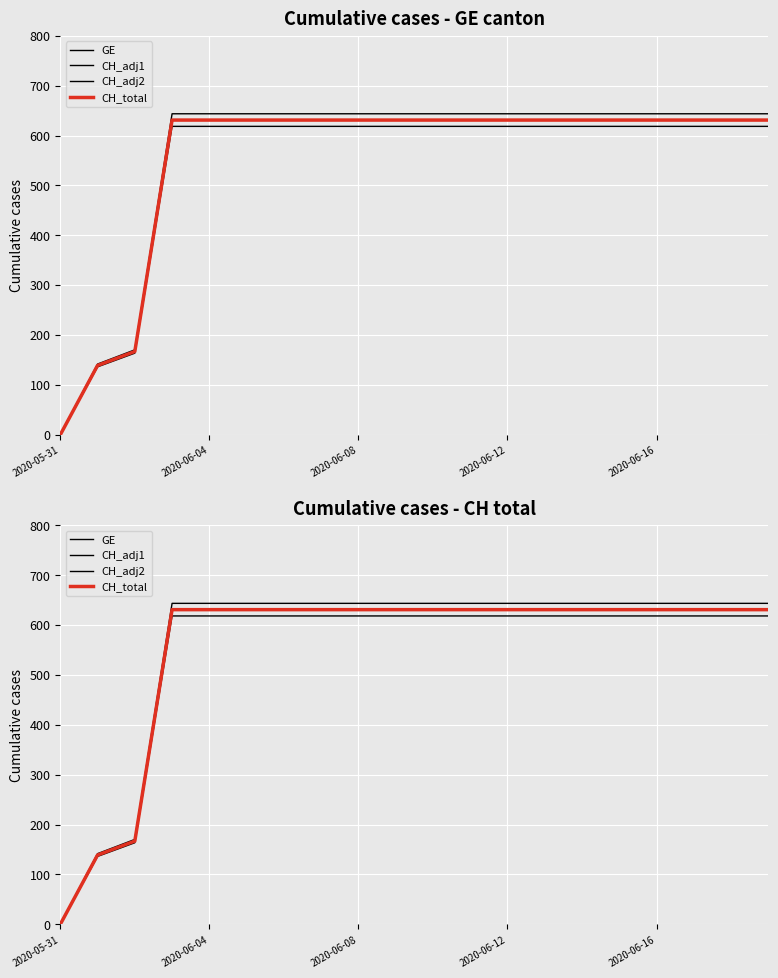

True or false: CH_total and CH_adj2 cross at least once.

False